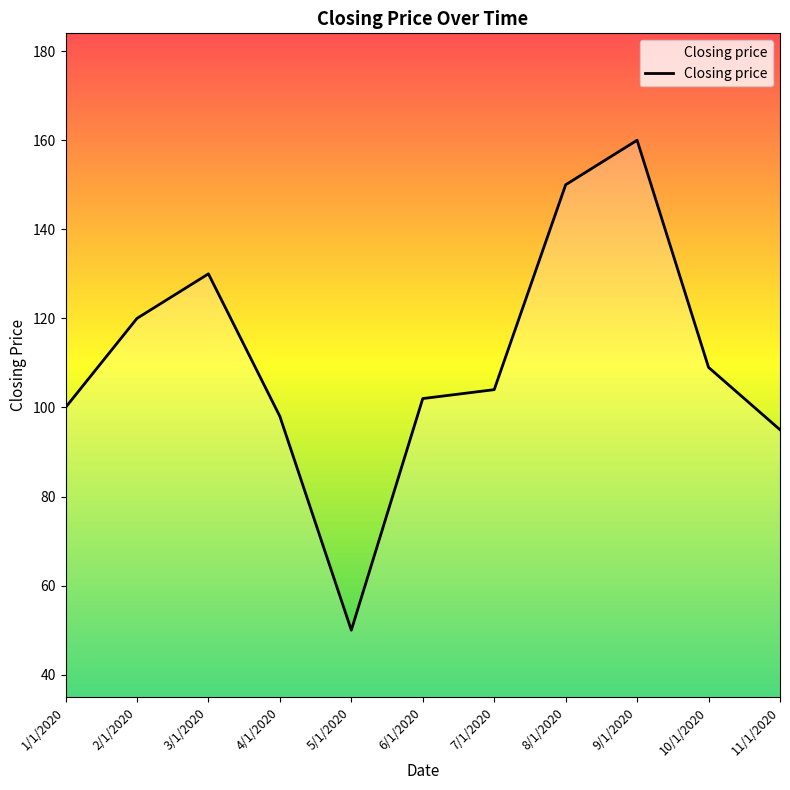

At which label does the data first exceed 104?

2/1/2020